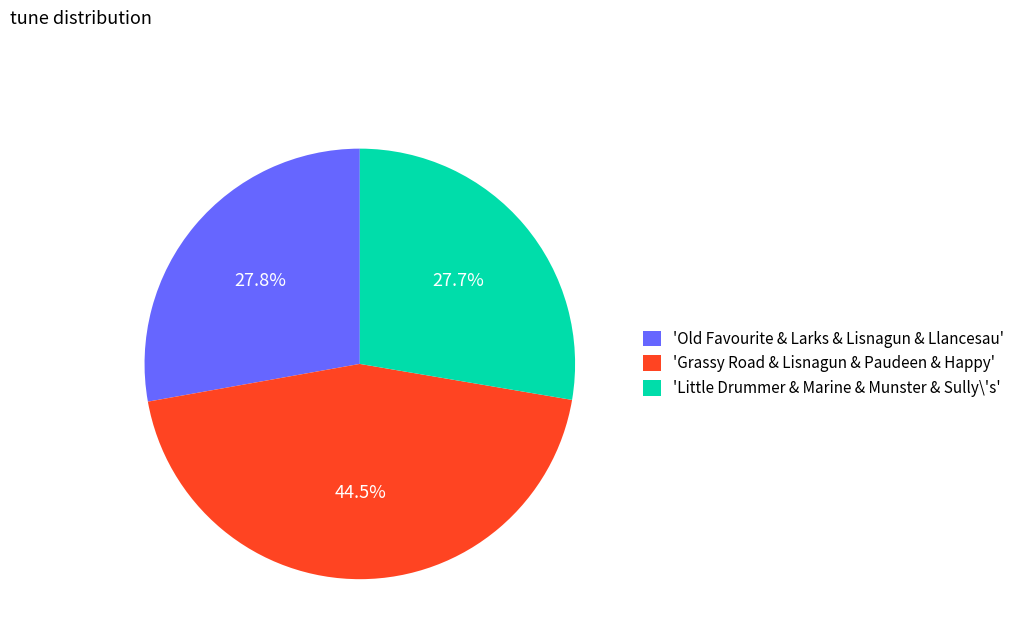

Is there any slice that represents more than half of the pie?

No